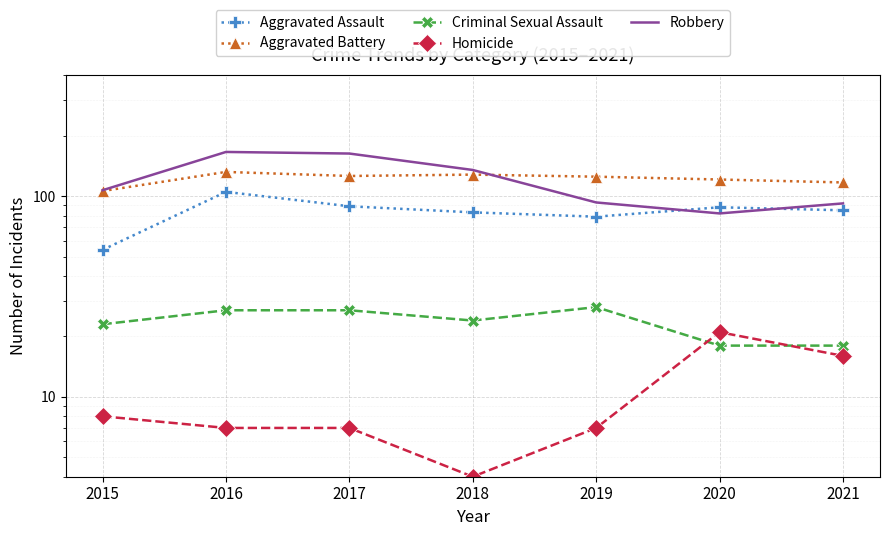

True or false: Criminal Sexual Assault has more than 1 interior local peaks.

False